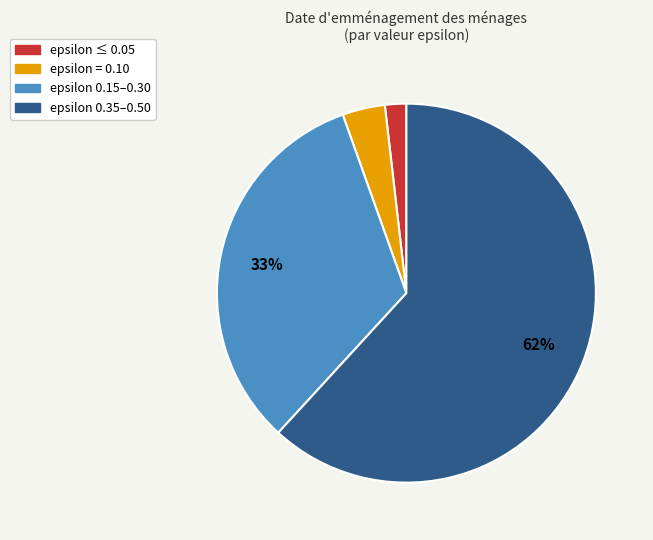

To the nearest percent, what portion does epsilon ≤ 0.05 represent?

2%